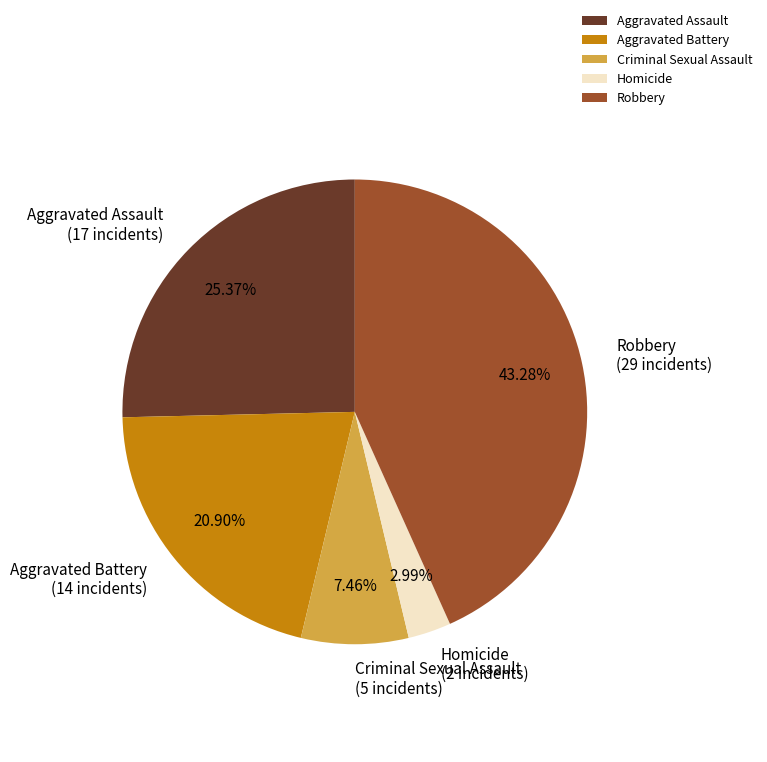

To the nearest percent, what portion does Homicide represent?

3%